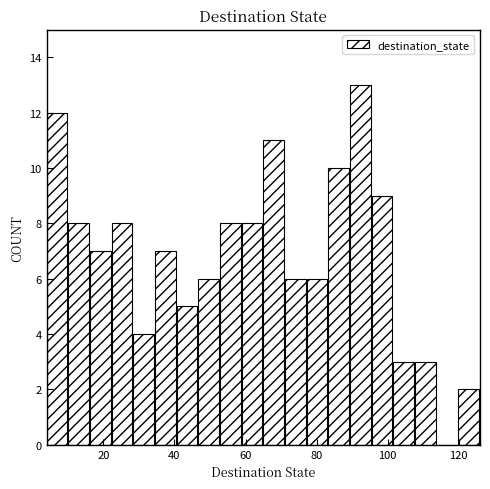

Read against the x-axis, roughly where is the centre of the tallest bar?

92